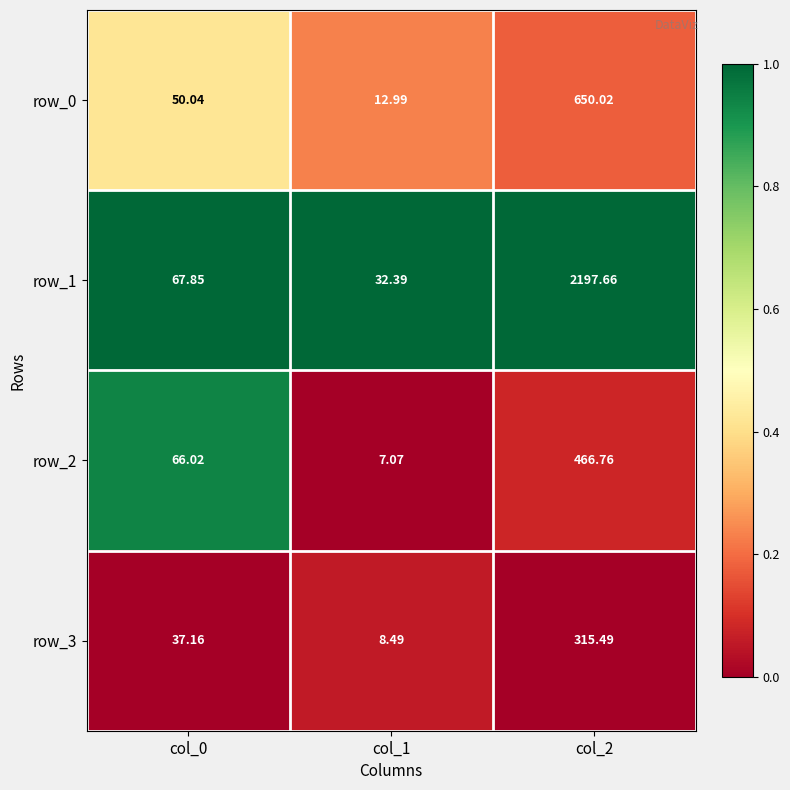

Read the row_0 value at col_0.

50.0